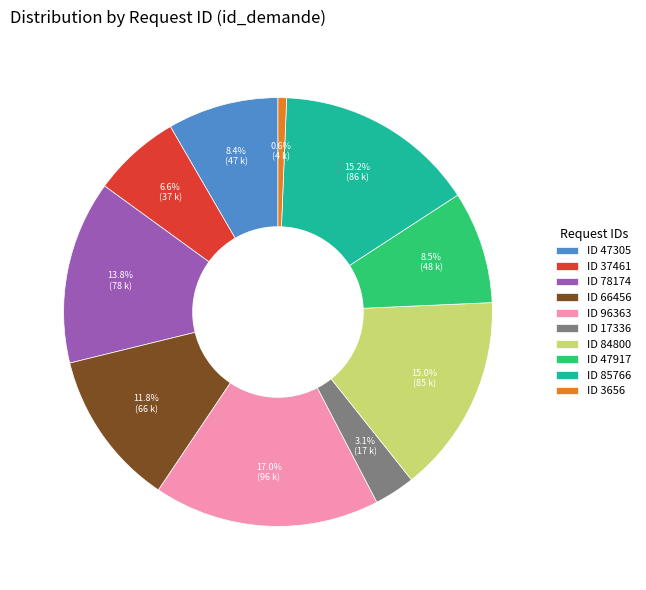

What percentage is NOT represented by ID 78174?

86.2%